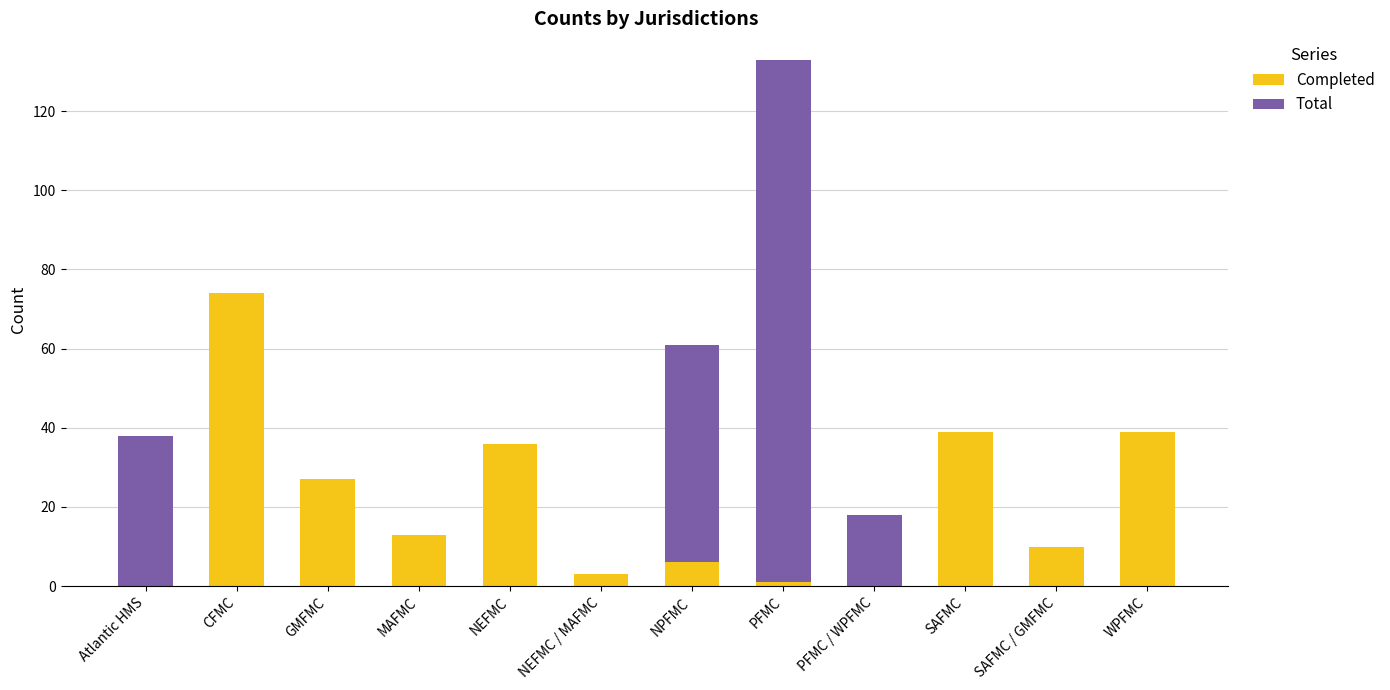

What is the maximum value for Completed?

74